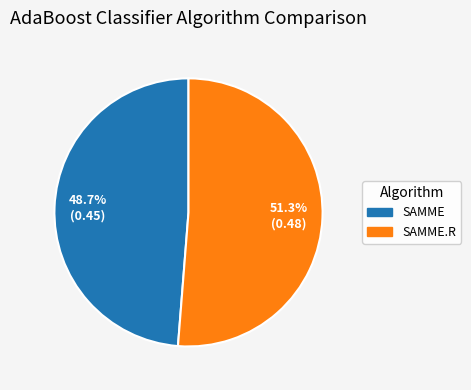

Is there a majority slice in this chart?

Yes